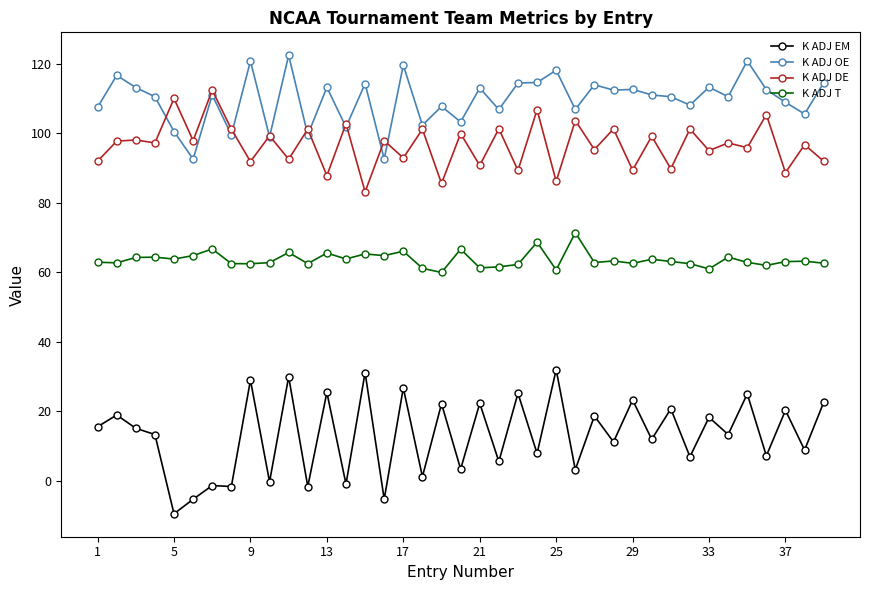

Which series has the largest range (max minus min)?

K ADJ EM